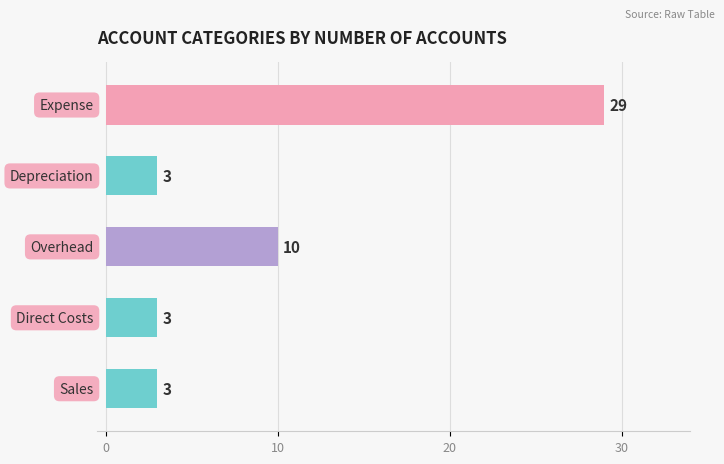

How many values are between 3 and 10?

4